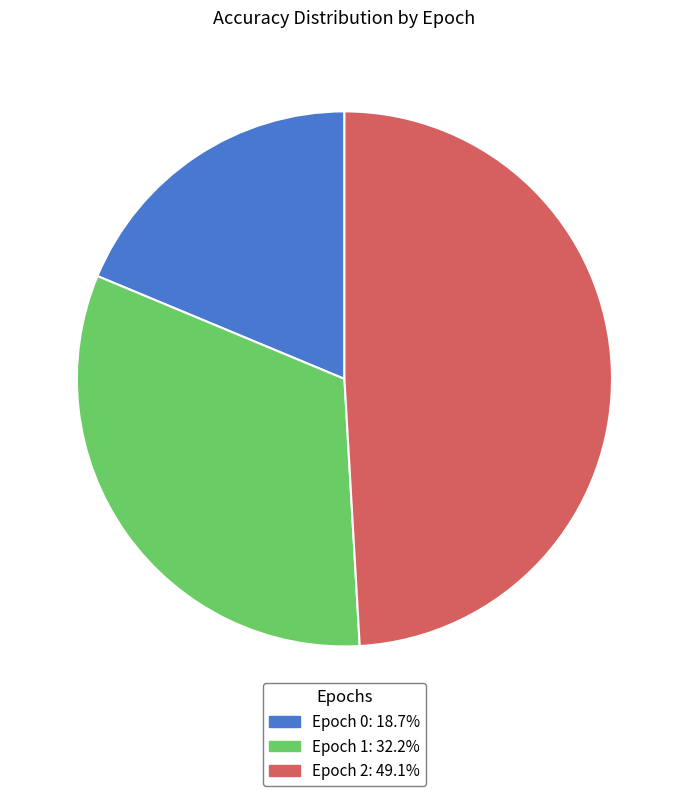

Is there a majority slice in this chart?

No